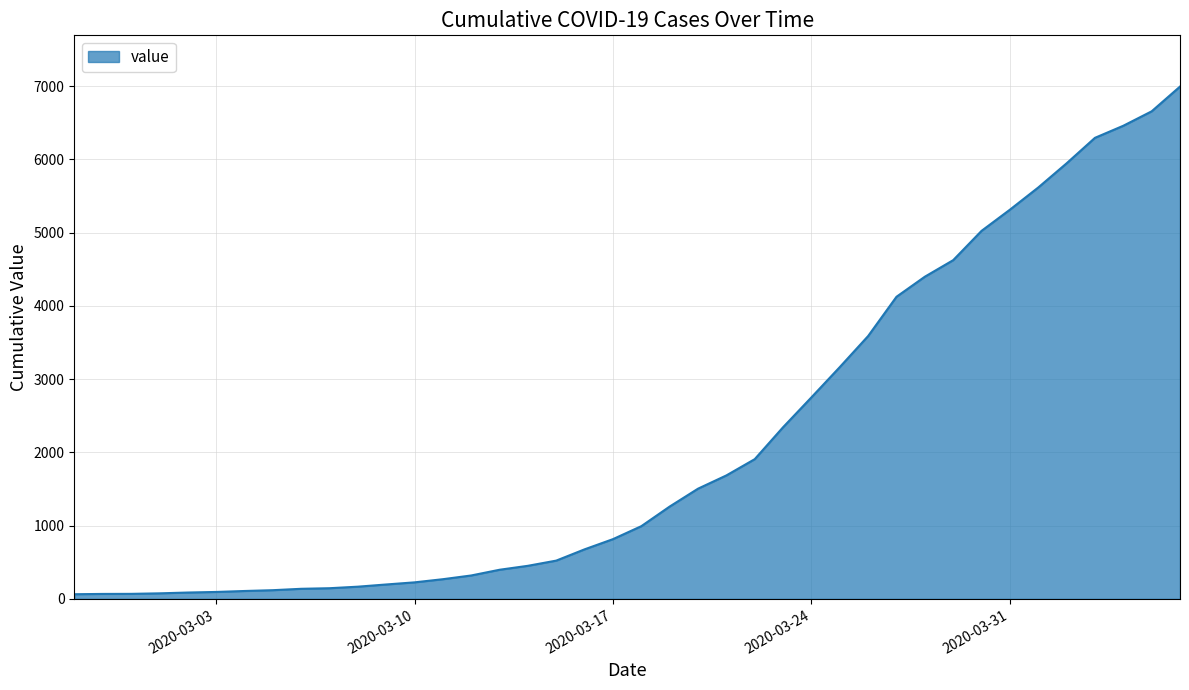

What is the average value?

2142